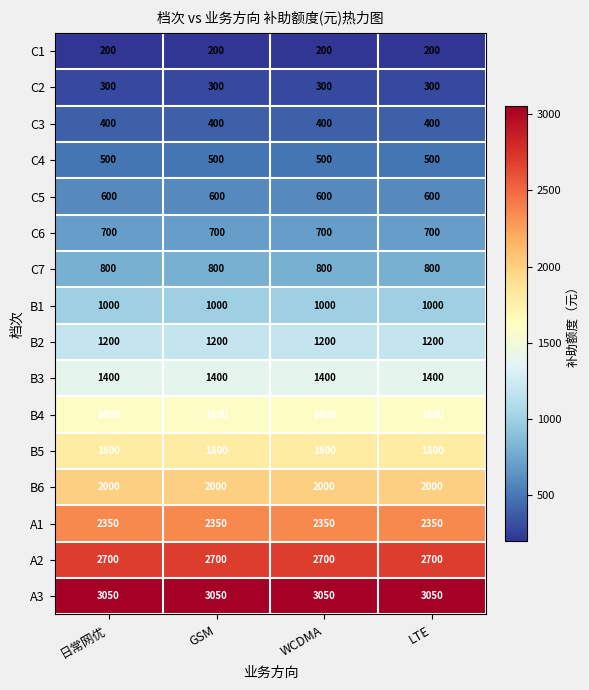

What is the difference between the highest and lowest values at GSM?

2850